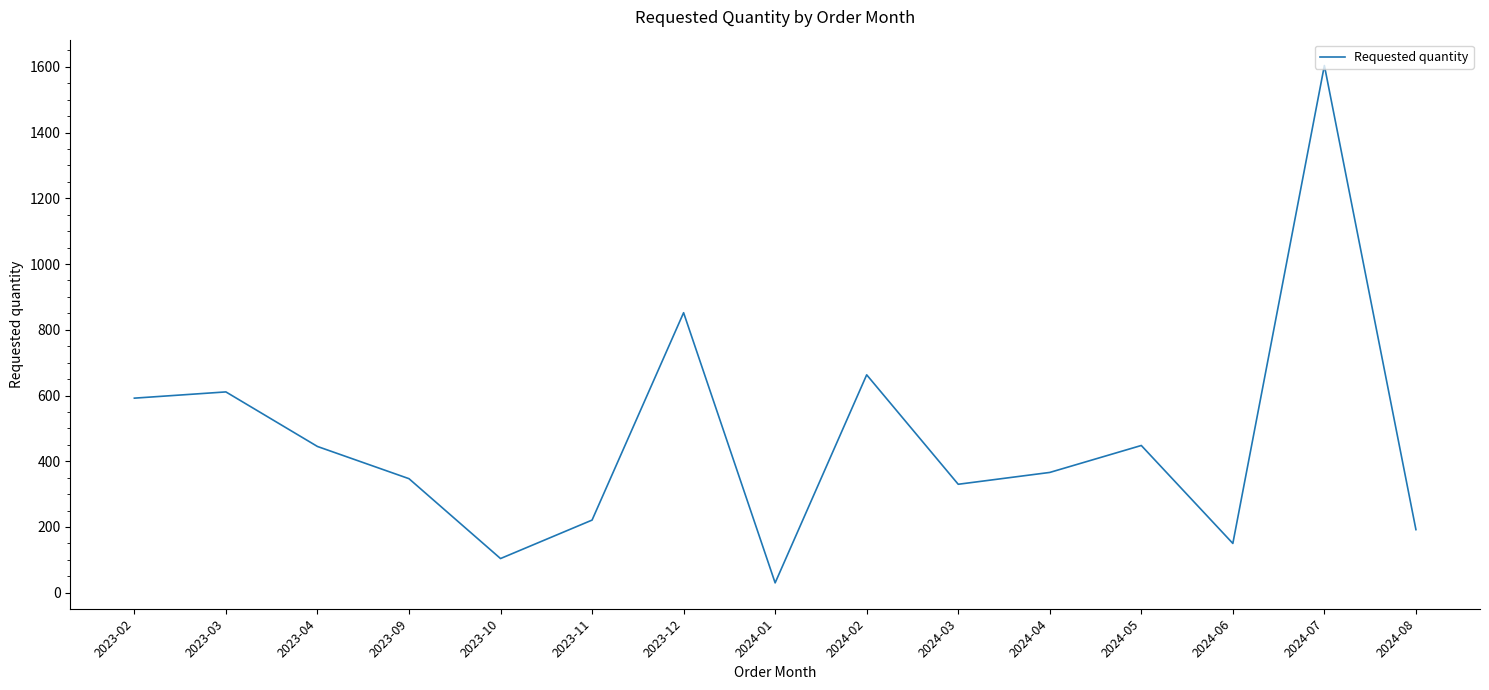

The value at 2024-01 is 30. True or false?

True